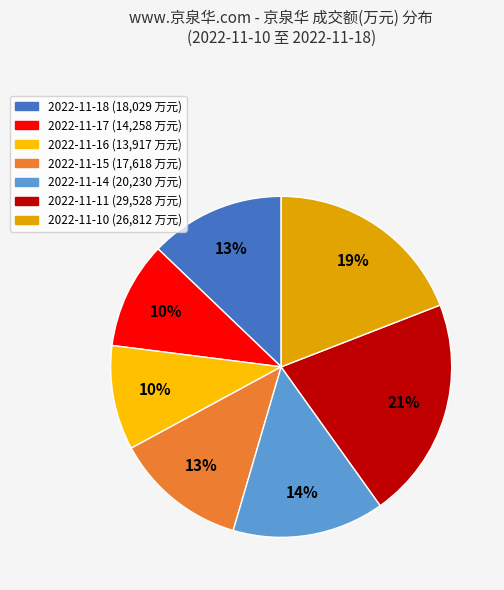

What is the largest slice in the pie chart?

2022-11-11